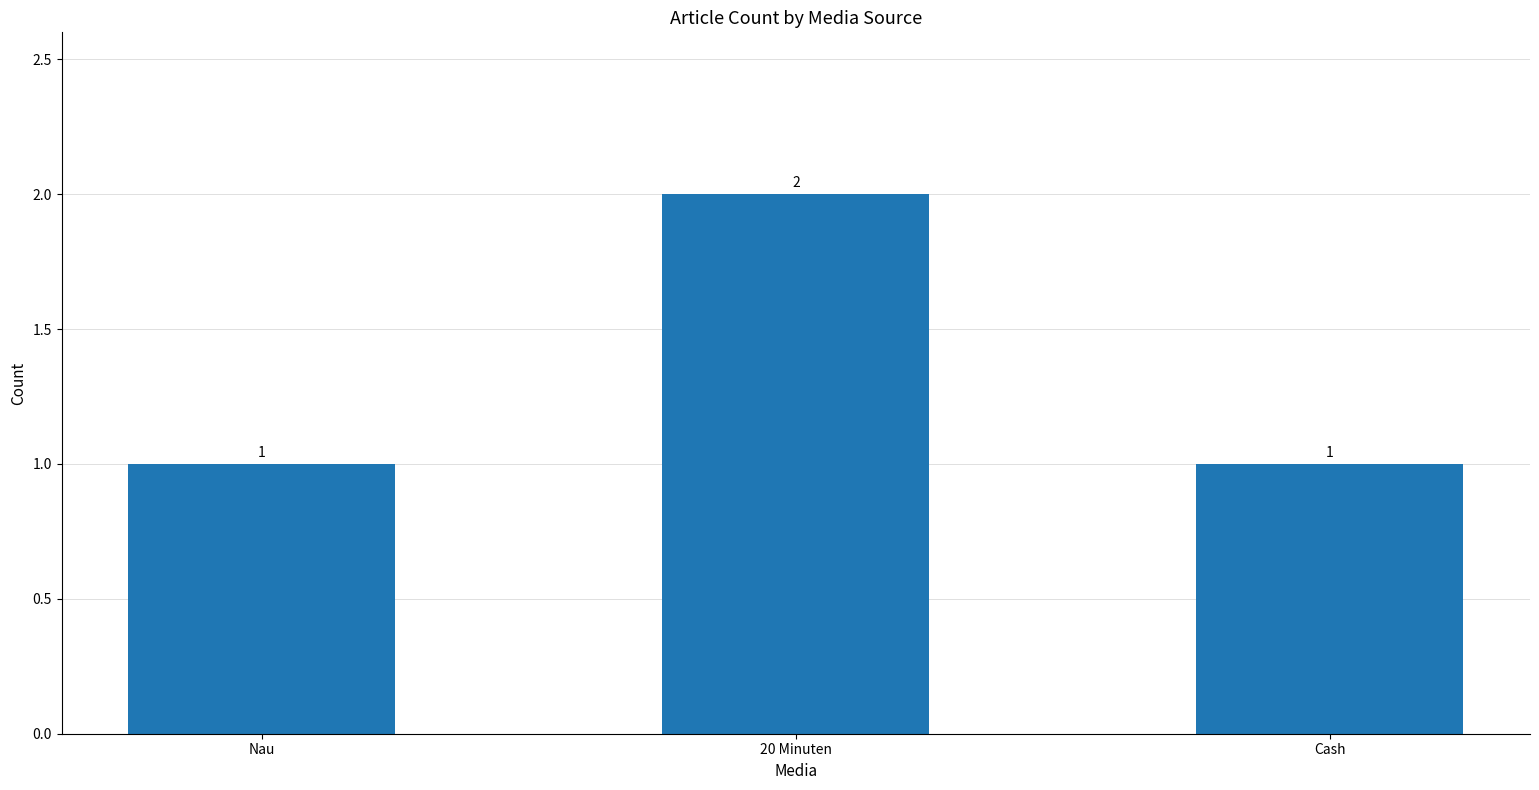

Reading right to left, what are all the values shown in this chart?

1	2	1